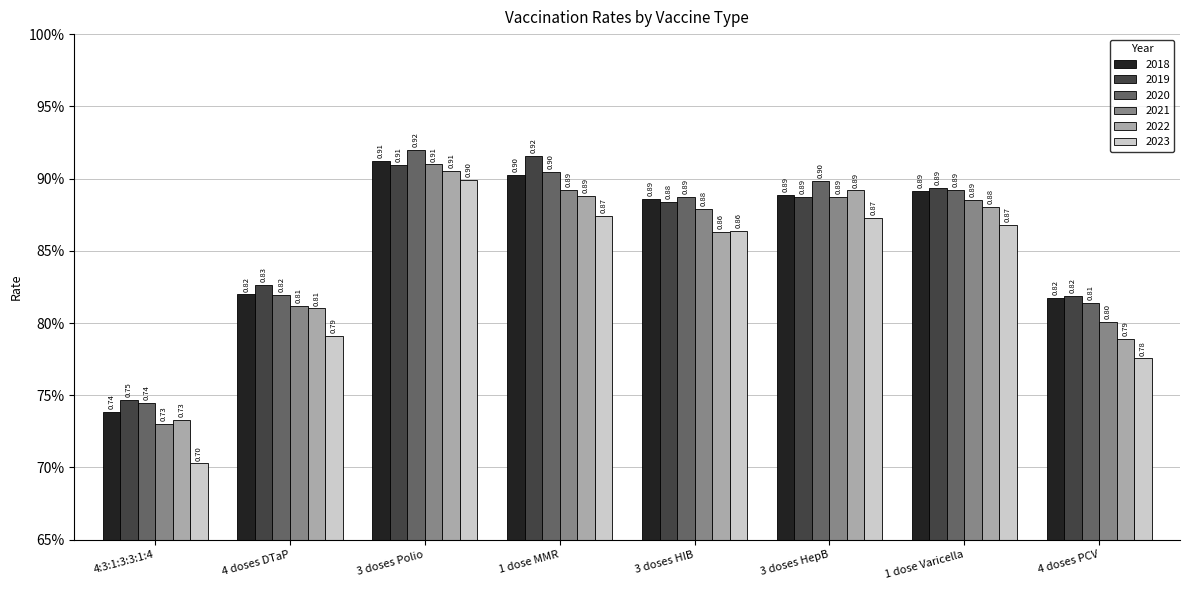

What are all the series names shown in the legend?

2018, 2019, 2020, 2021, 2022, 2023